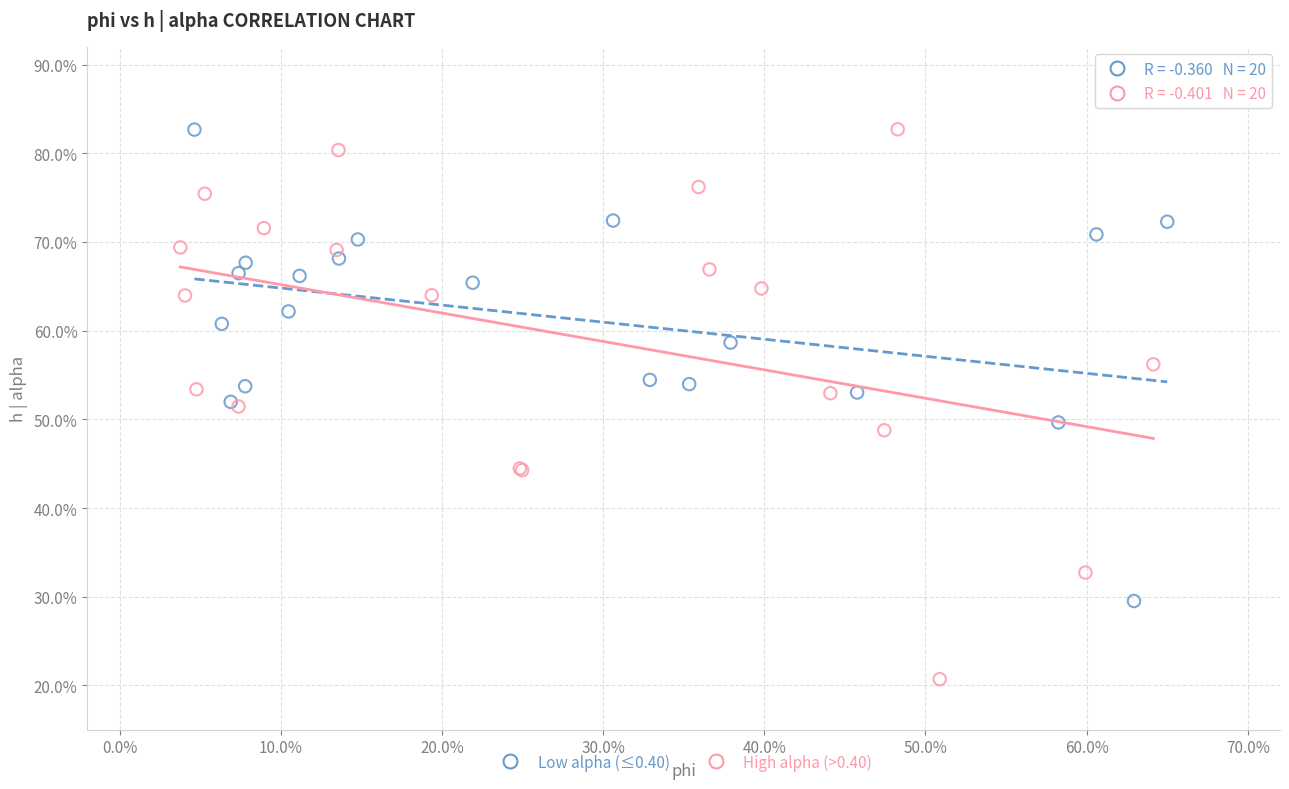

Which series reaches the minimum Y coordinate?

High alpha (>0.40)